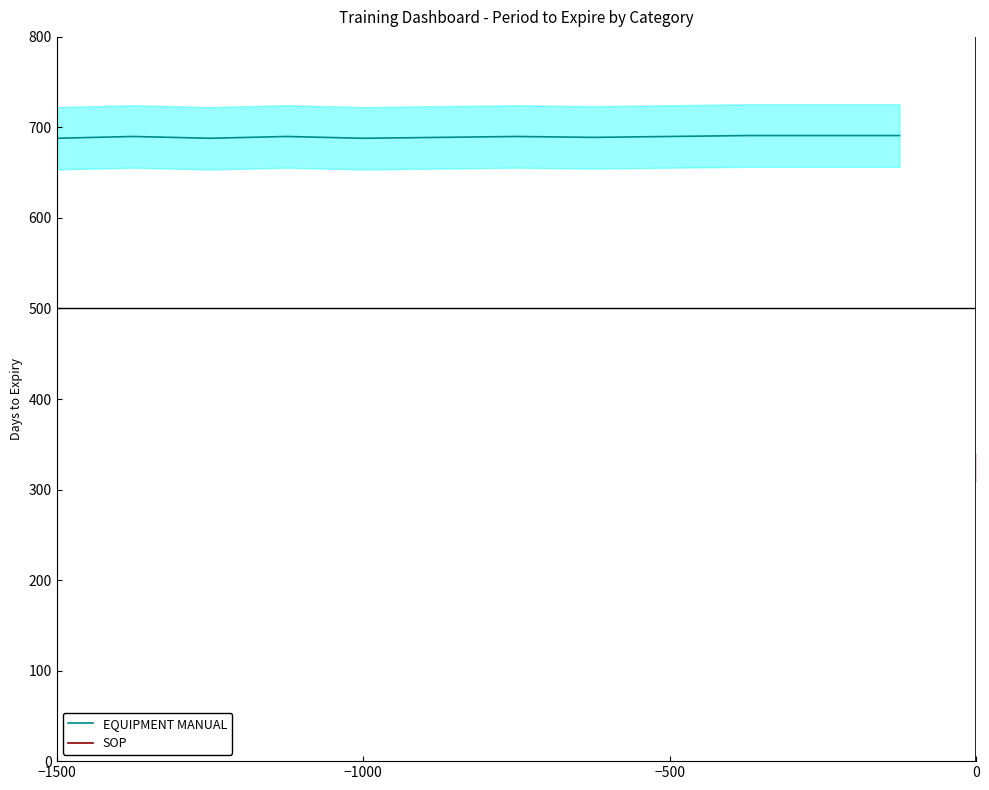

The EQUIPMENT MANUAL series shows 690 at −500. True or false?

True